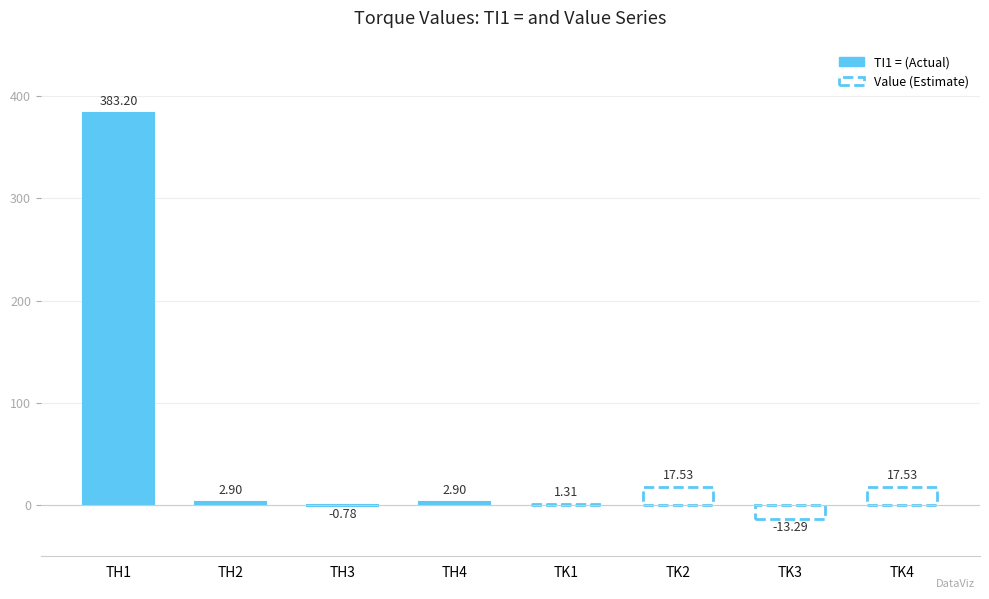

Which category has the lowest value in the Value series?

TK3